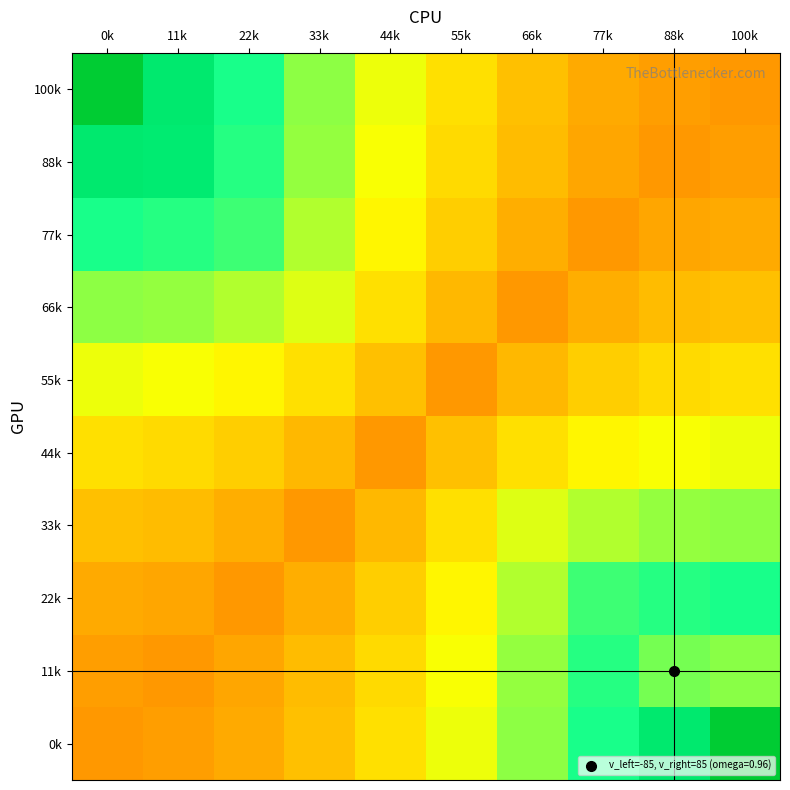

How many distinct data groups are displayed?

10